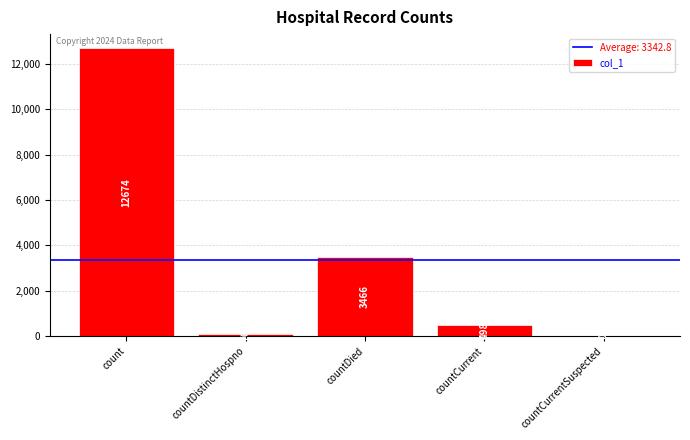

The chart shows a value of 883 at countDied. True or false?

False